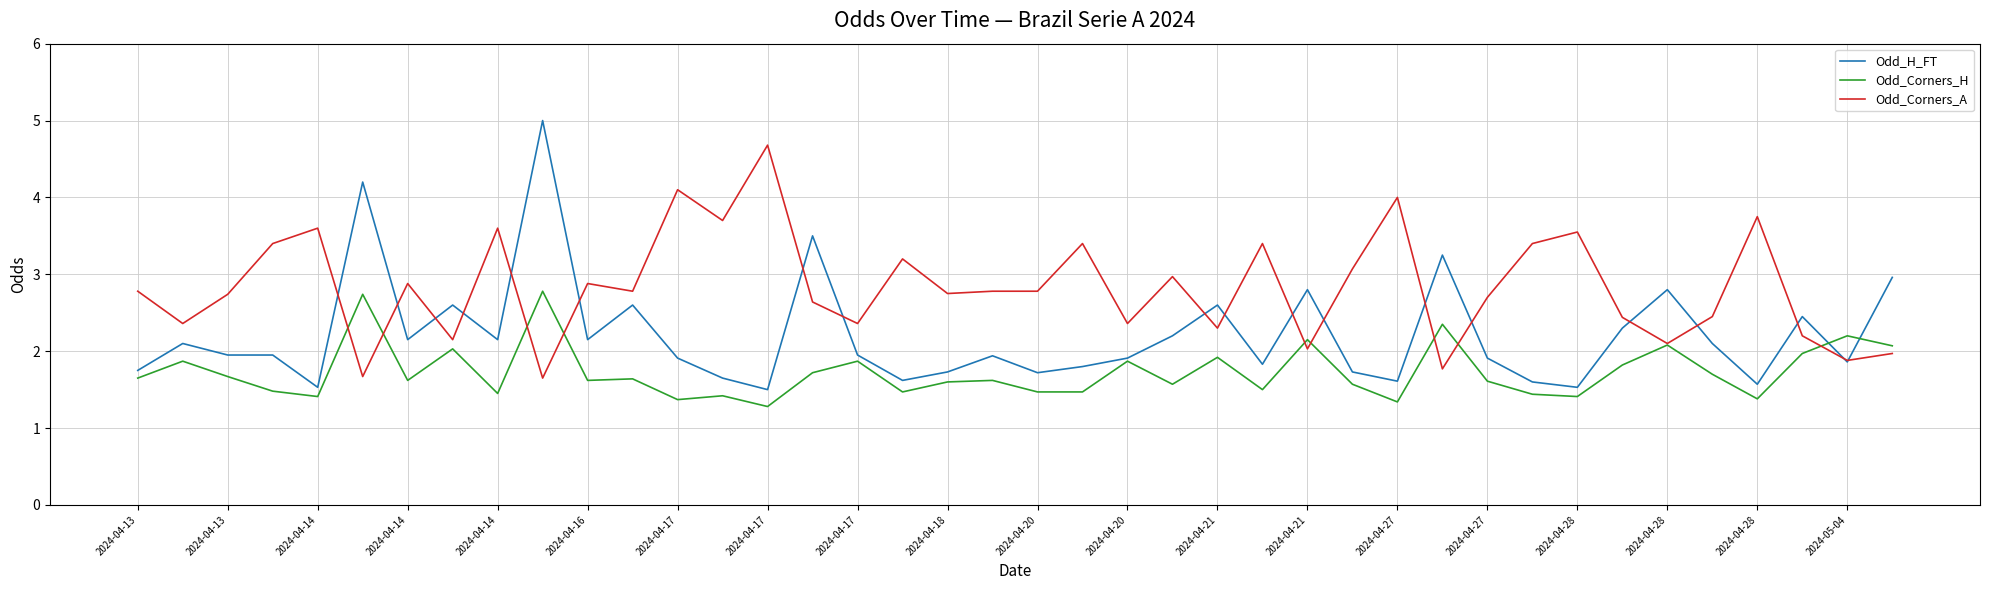

List the series in order of their overall mean, highest first.

Odd_Corners_A, Odd_H_FT, Odd_Corners_H